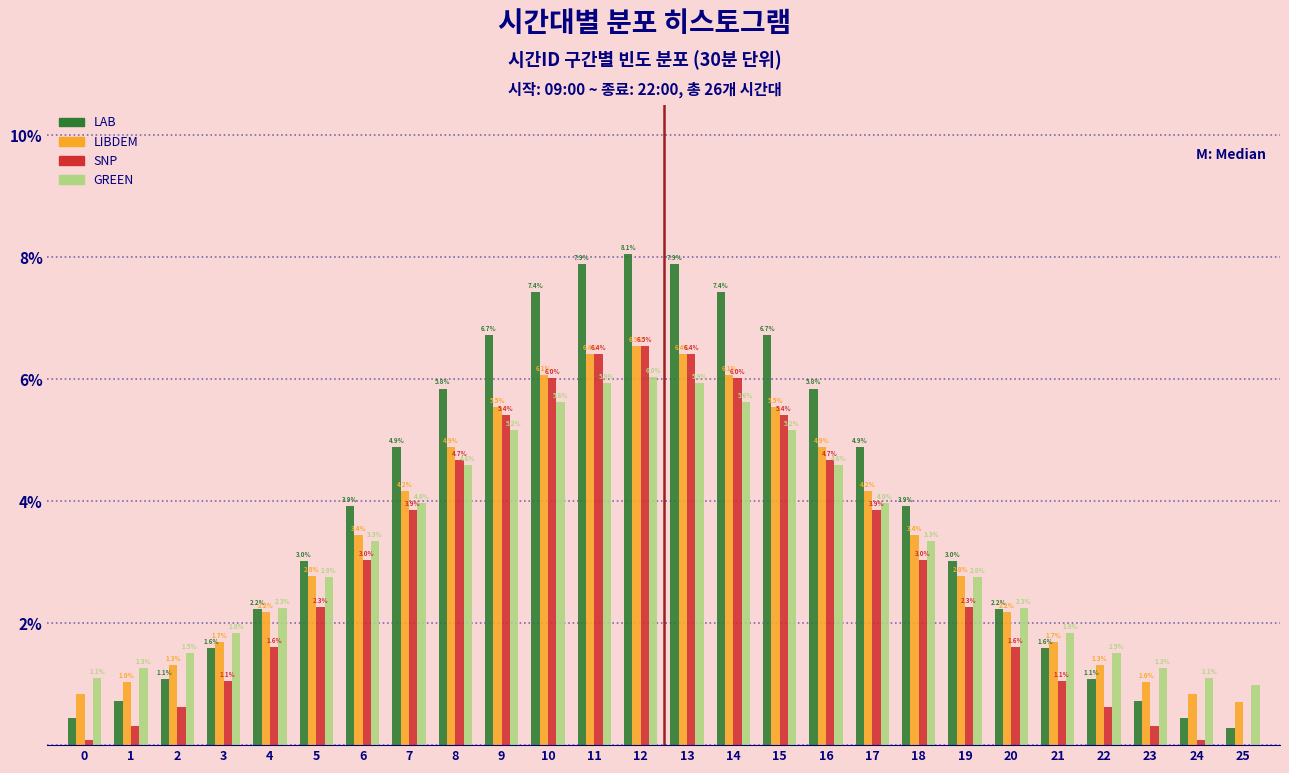

Which category has the highest value in the LAB series?

12